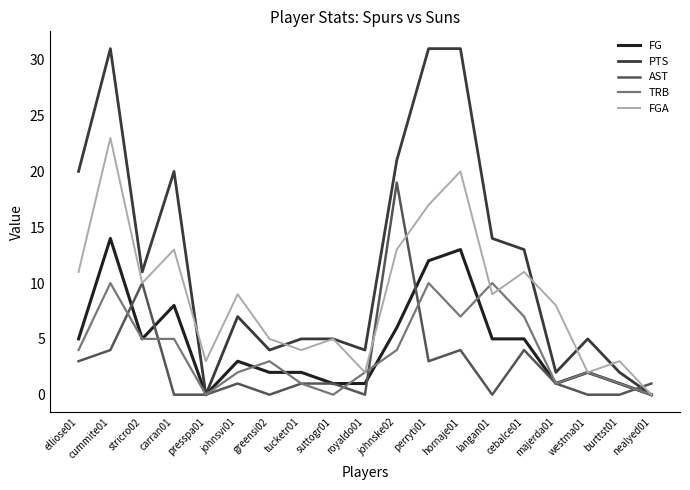

At how many categories does at least one series exceed 0?

19